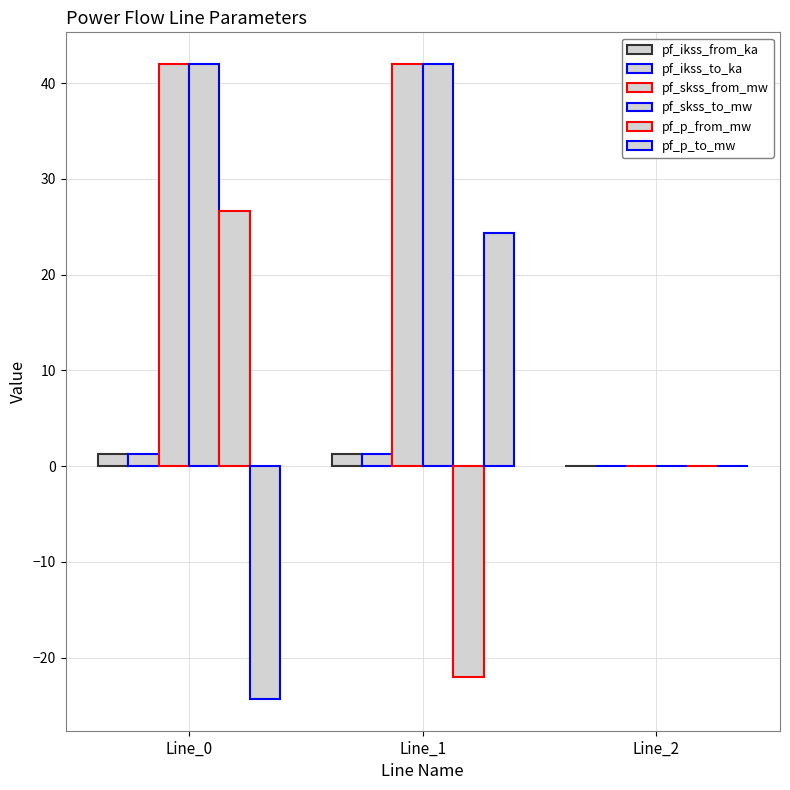

Reading left to right, list all the values displayed in this chart.

pf_ikss_from_ka: Line_0=1.2	Line_1=1.2	Line_2=0.0
pf_ikss_to_ka: Line_0=1.2	Line_1=1.2	Line_2=0.0
pf_skss_from_mw: Line_0=42.0	Line_1=42.0	Line_2=0.0
pf_skss_to_mw: Line_0=42.0	Line_1=42.0	Line_2=0.0
pf_p_from_mw: Line_0=26.6	Line_1=-22.0	Line_2=0.0
pf_p_to_mw: Line_0=-24.3	Line_1=24.3	Line_2=0.0